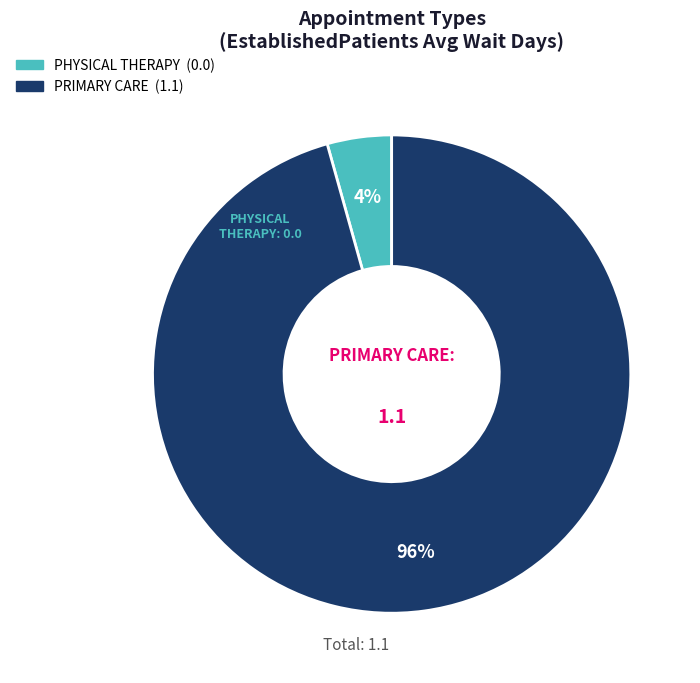

Which has a higher value, PHYSICAL THERAPY or PRIMARY CARE?

PRIMARY CARE